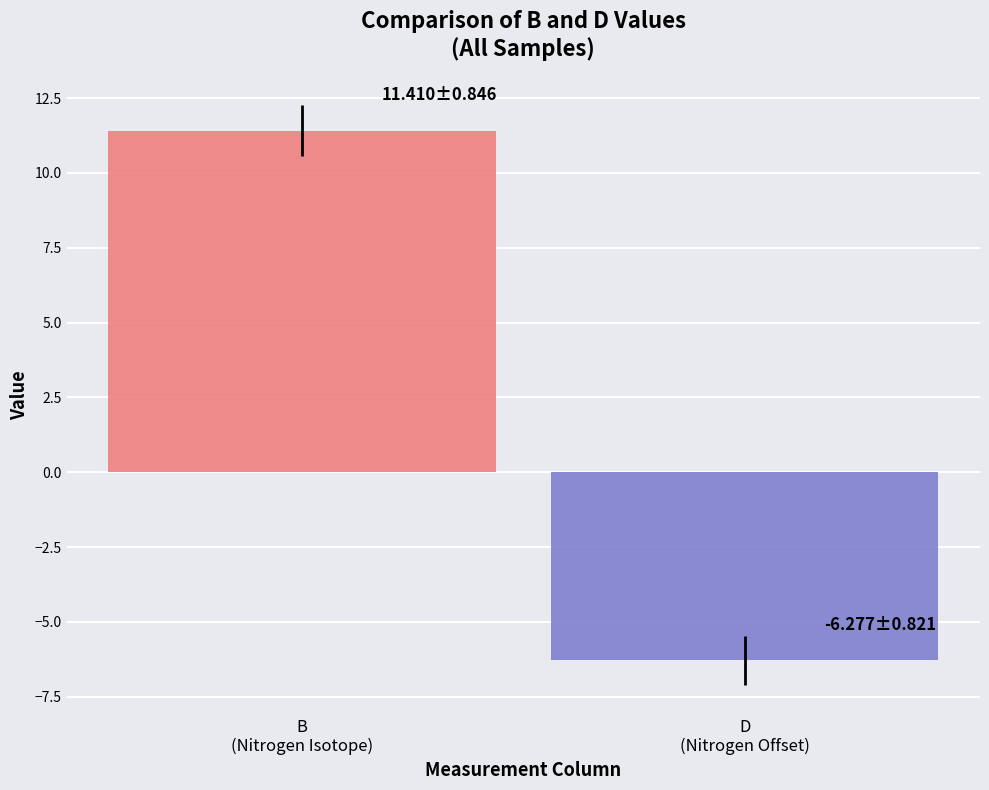

What is the greatest value displayed?

11.4